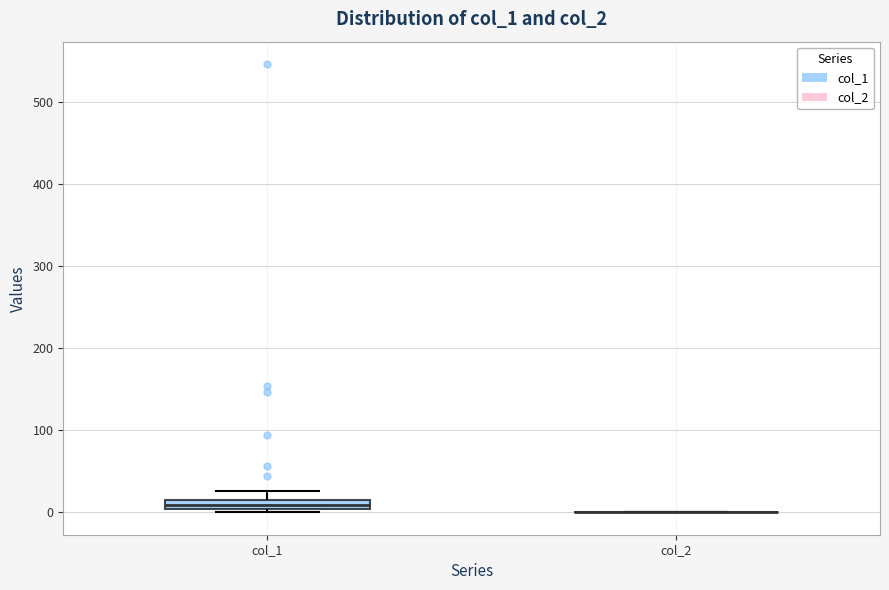

Comparing the boxes themselves (not the whiskers), which one is the tallest?

col_1